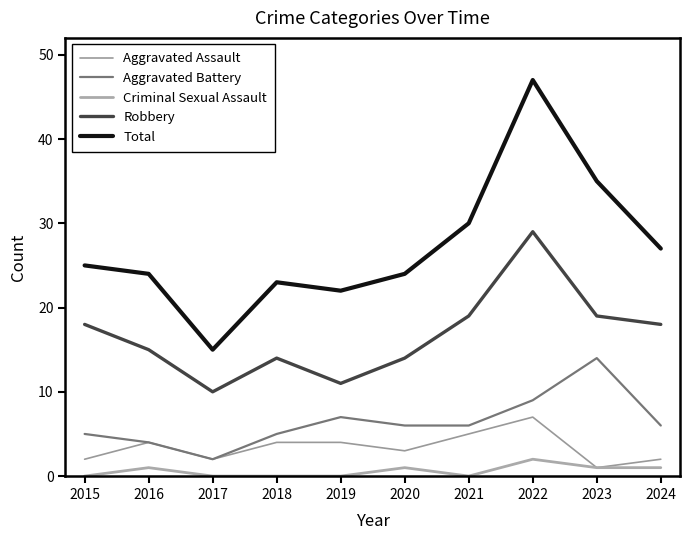

Does the chart have visible grid lines?

No